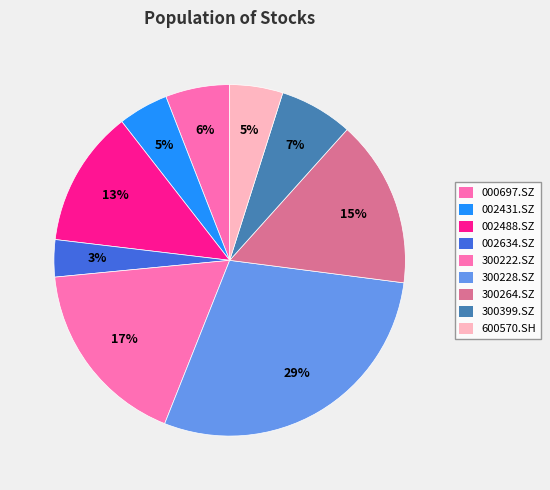

To the nearest percent, what percentage of the pie is 300222.SZ?

17%